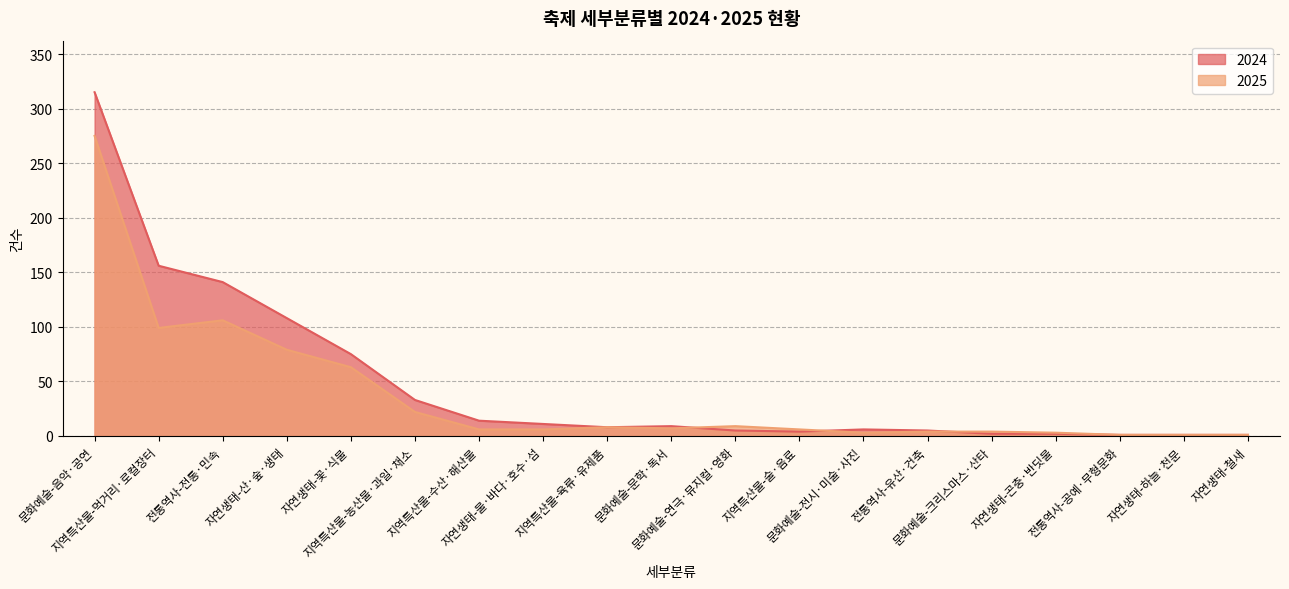

What is the average value of the 2025 series?

37